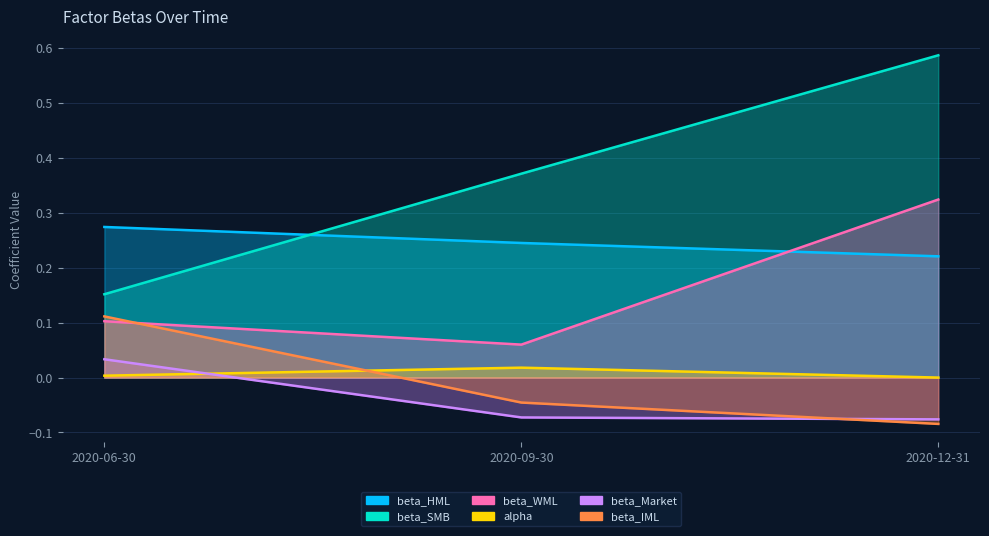

What is the label of the 3rd point from the left?

2020-12-31